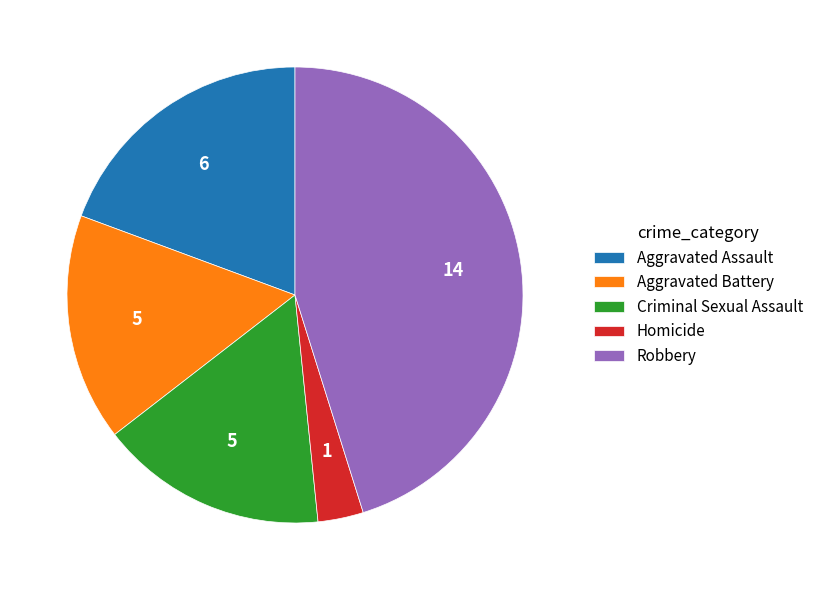

Is the sum of Robbery and Aggravated Battery greater than half?

Yes